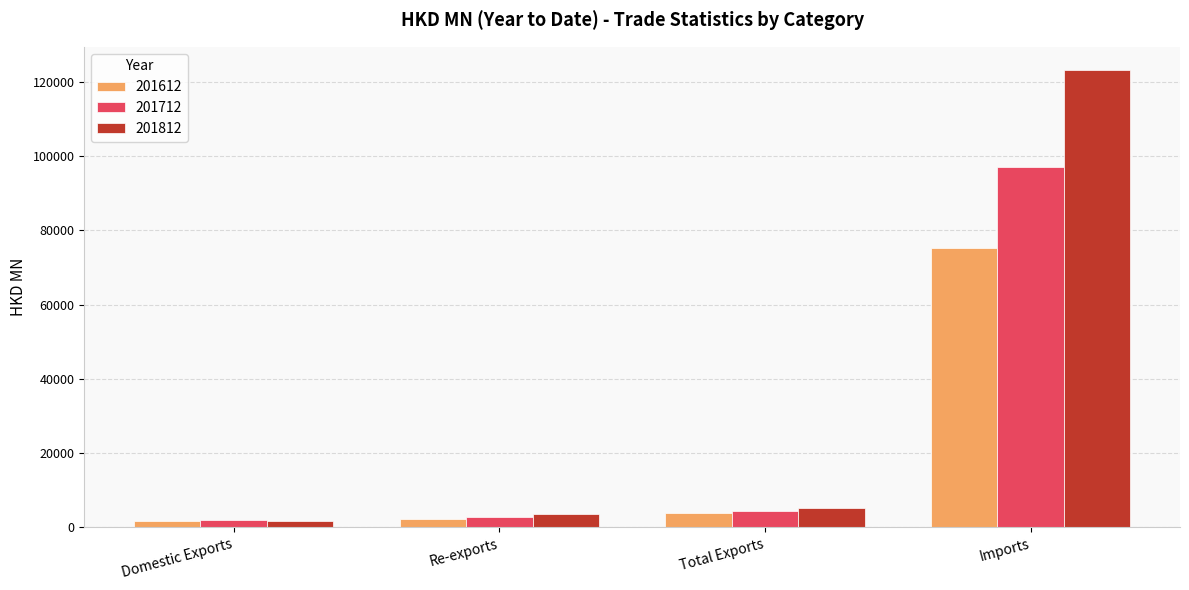

The value of 201712 at Re-exports is 2665.6. True or false?

True